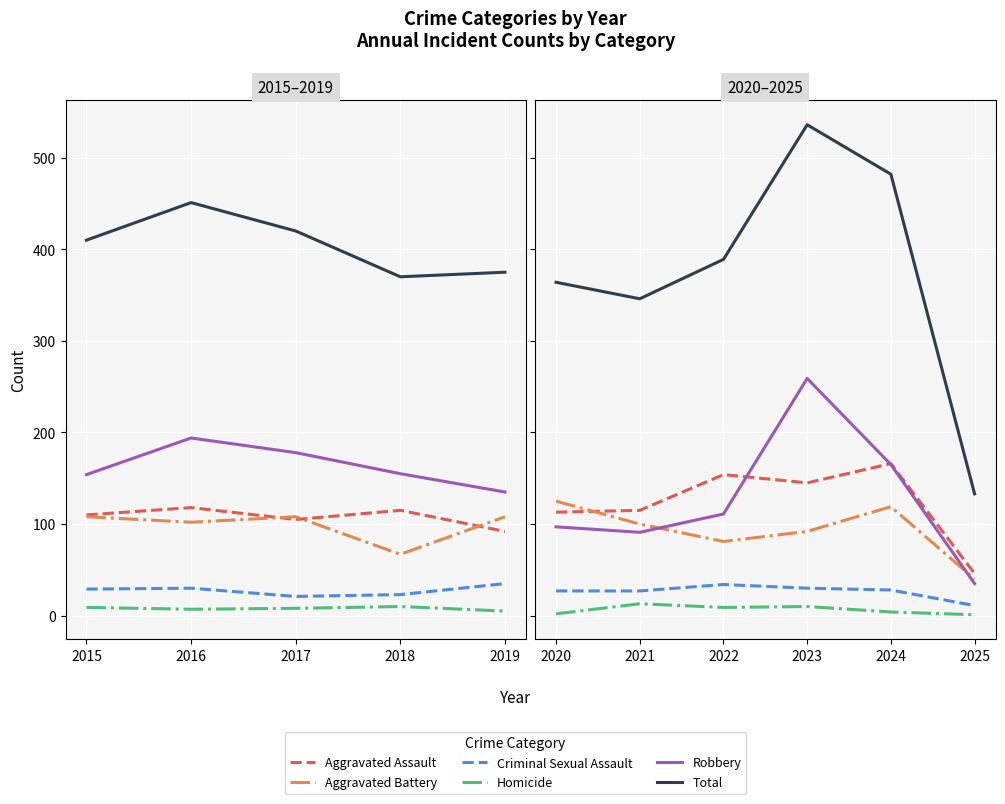

How many data points in Robbery are less than 111?

3